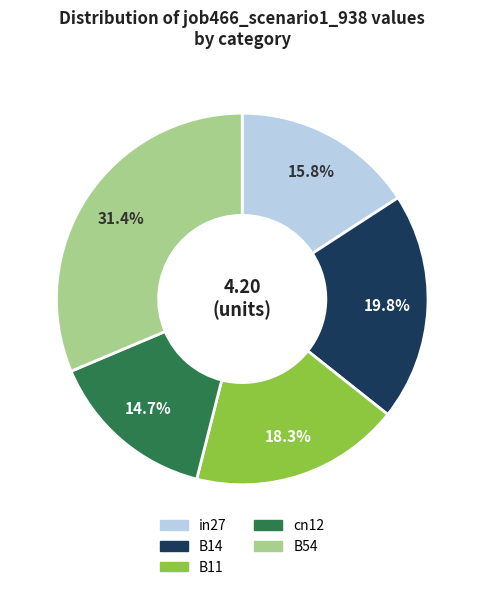

What is the total percentage of B14 and B54?

51.2%